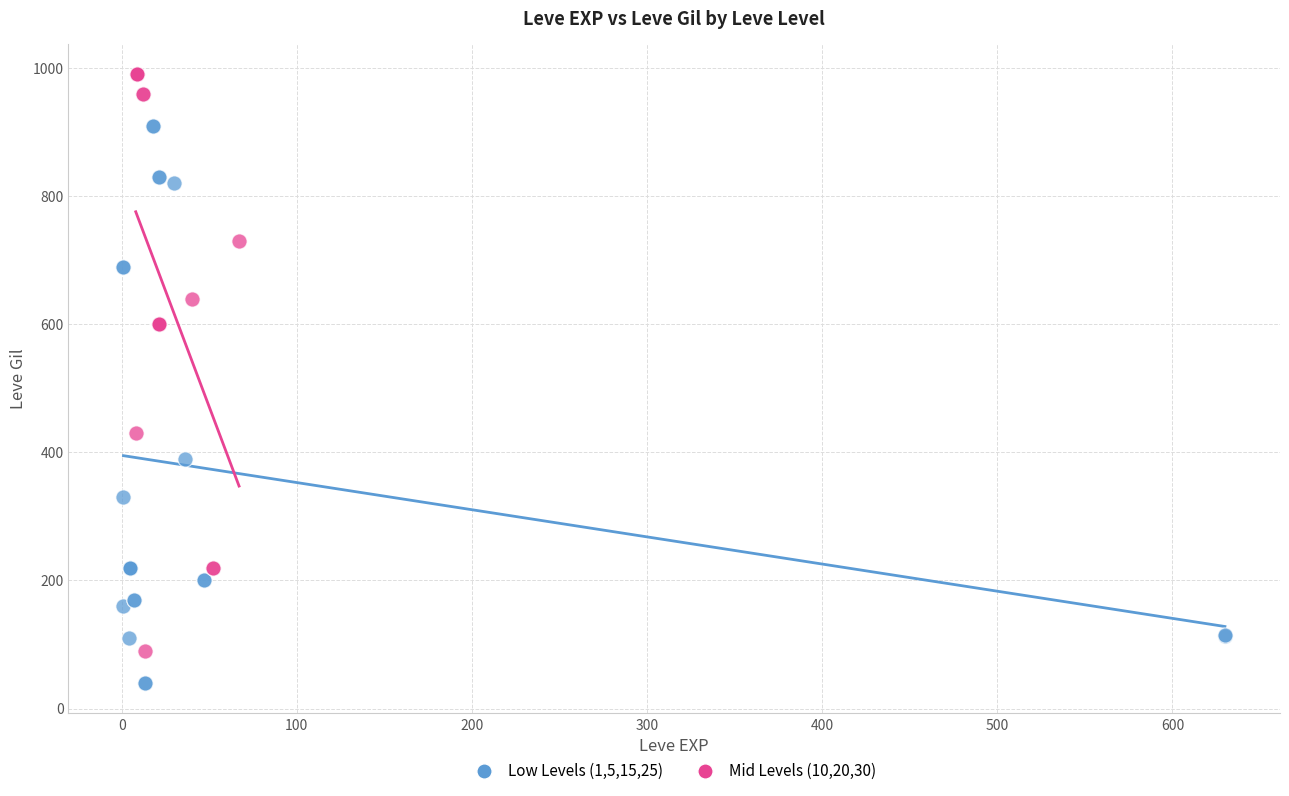

Which series contains the highest Y value?

Mid Levels (10,20,30)